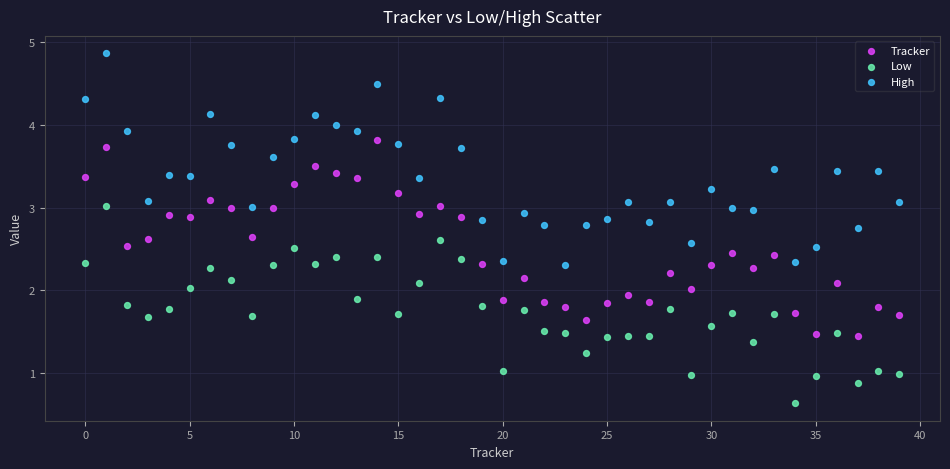

Which series contains the lowest Y value?

Low